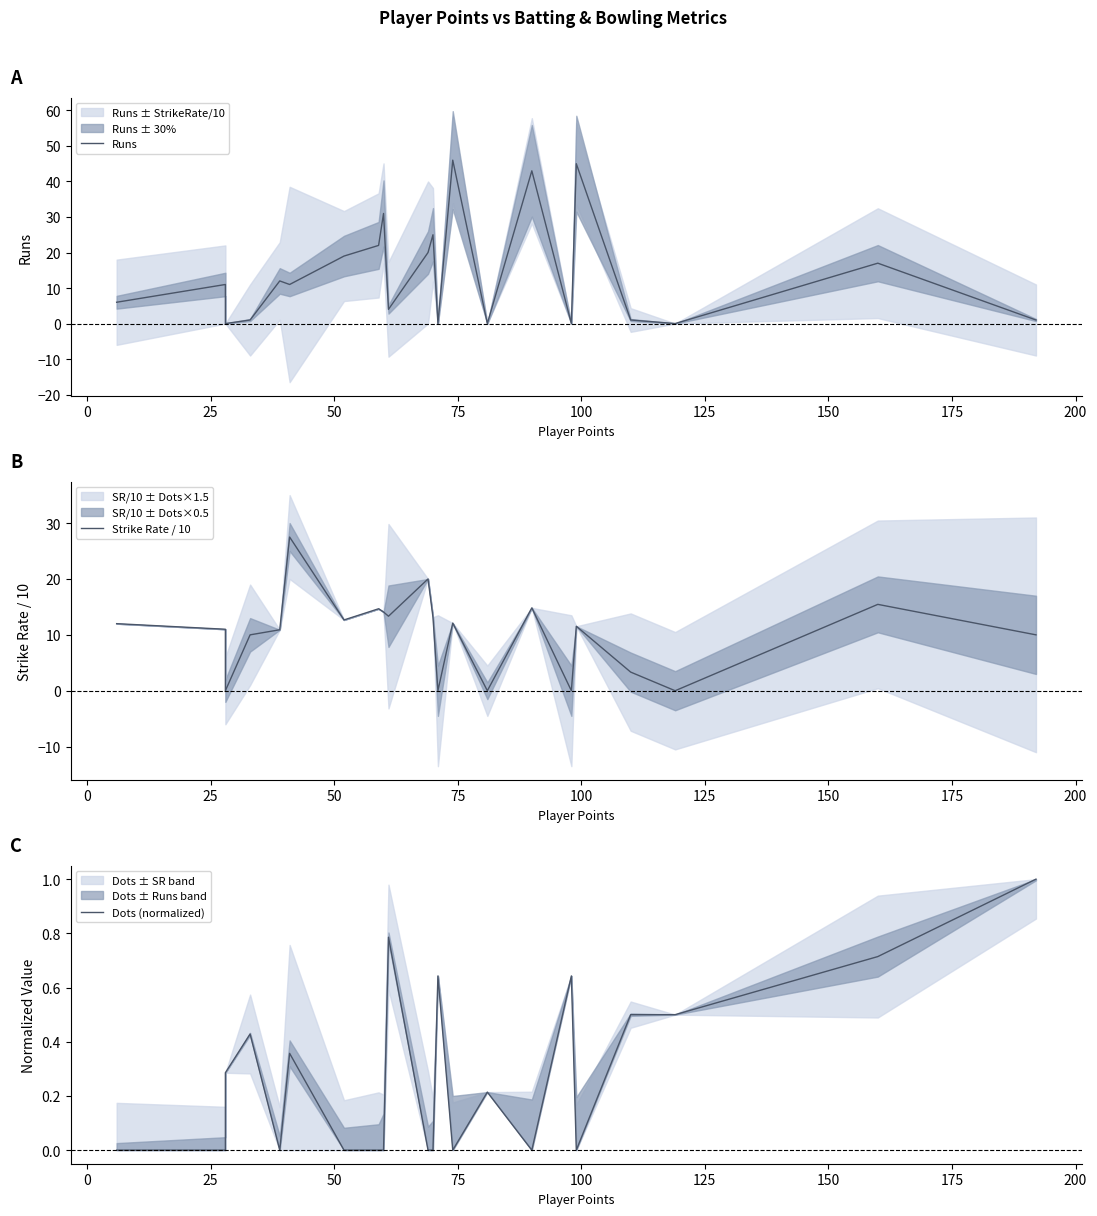

Between which two adjacent categories do Runs and Dots (normalized) first intersect?

0 and 25